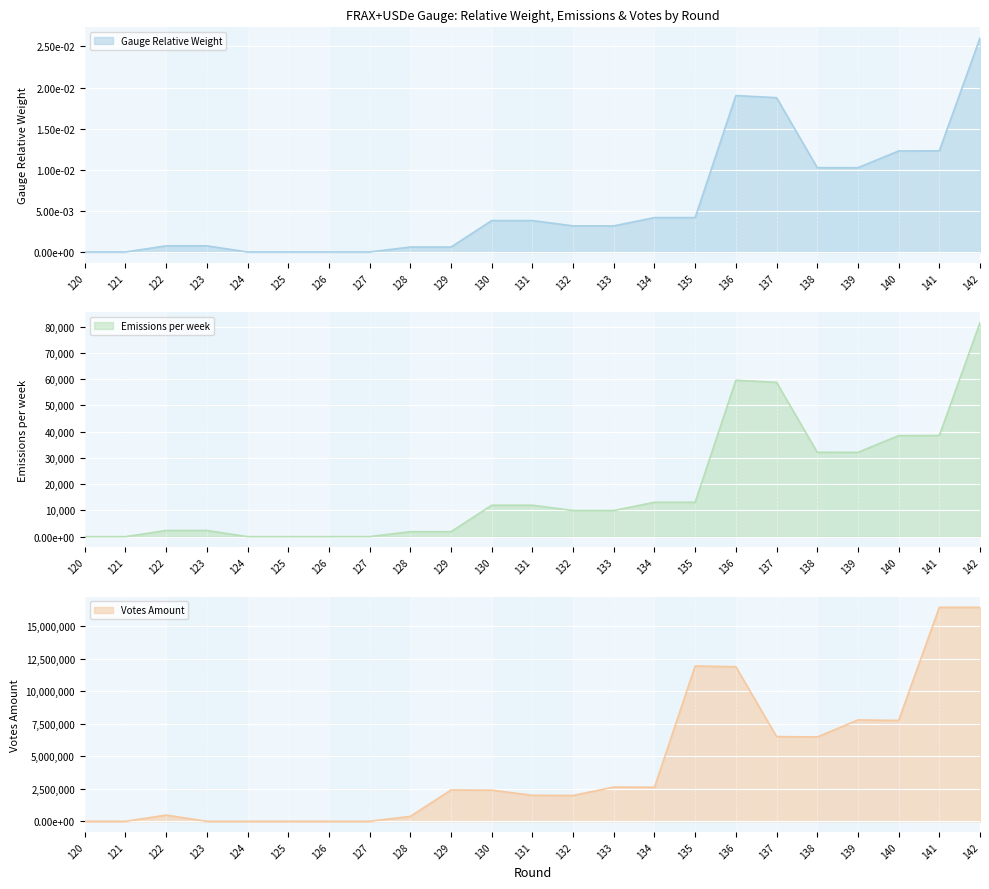

What is the sum of all Votes Amount values?

100079940.6